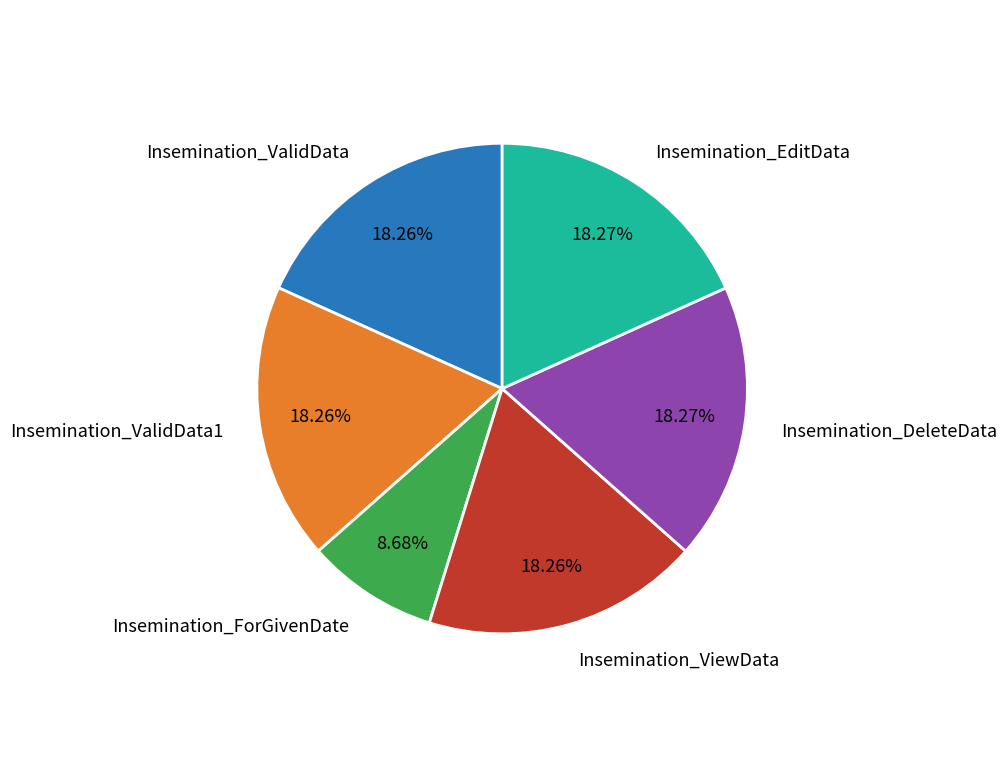

Which slice is the smallest?

Insemination_ForGivenDate